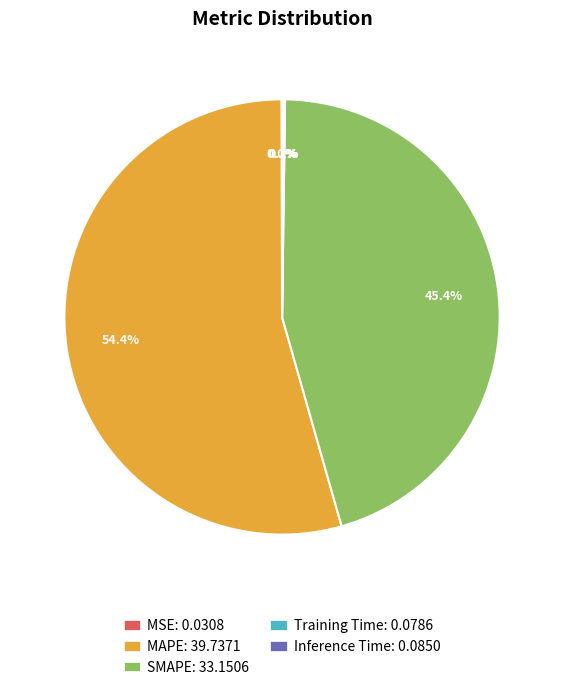

How much of the chart is everything except MAPE: 39.7371?

45.6%